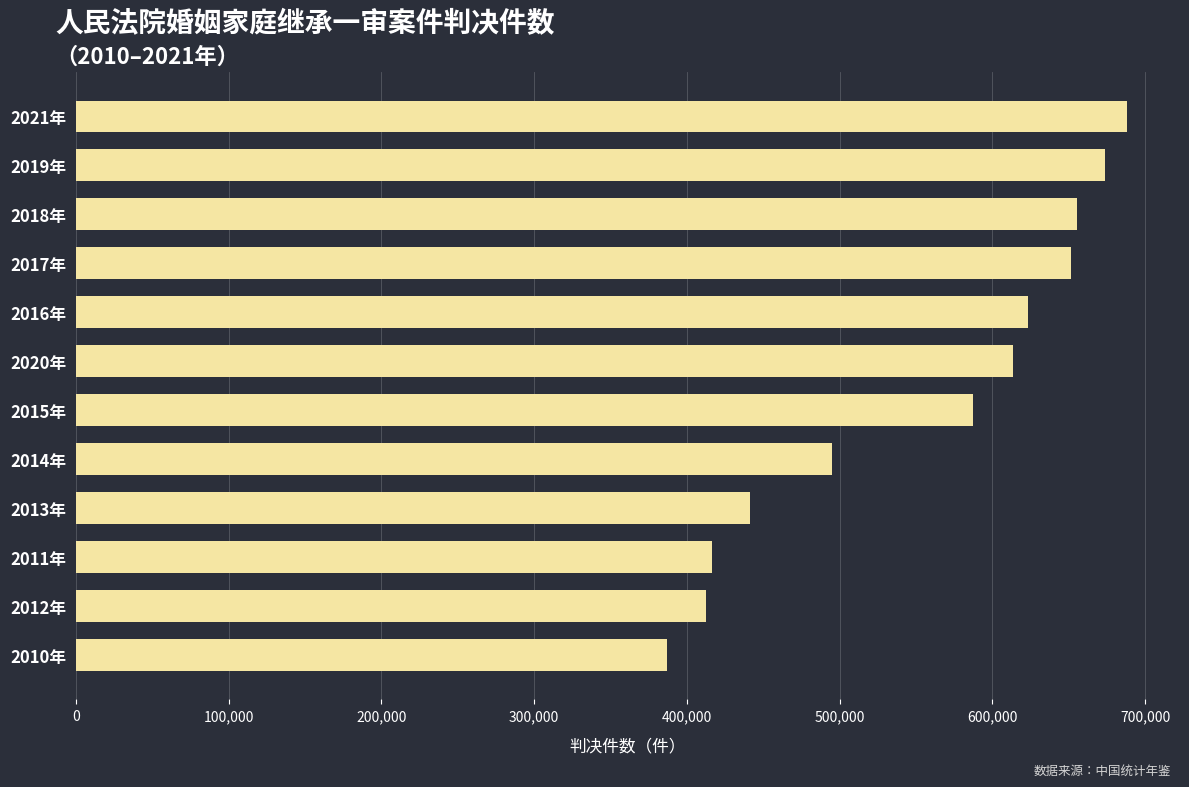

The value at 2012年 is 412250. True or false?

True